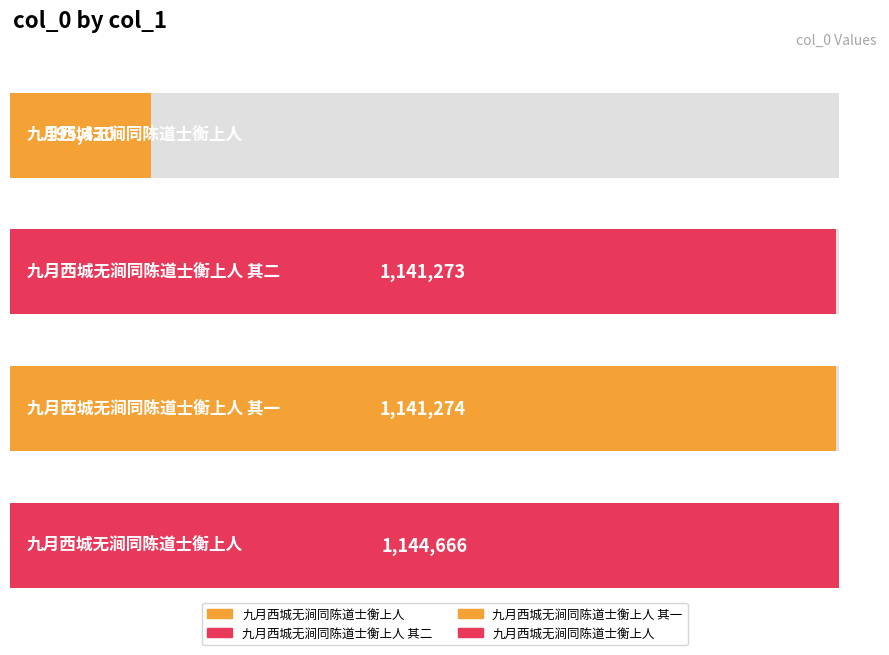

Count the number of values greater than 1141274.

1